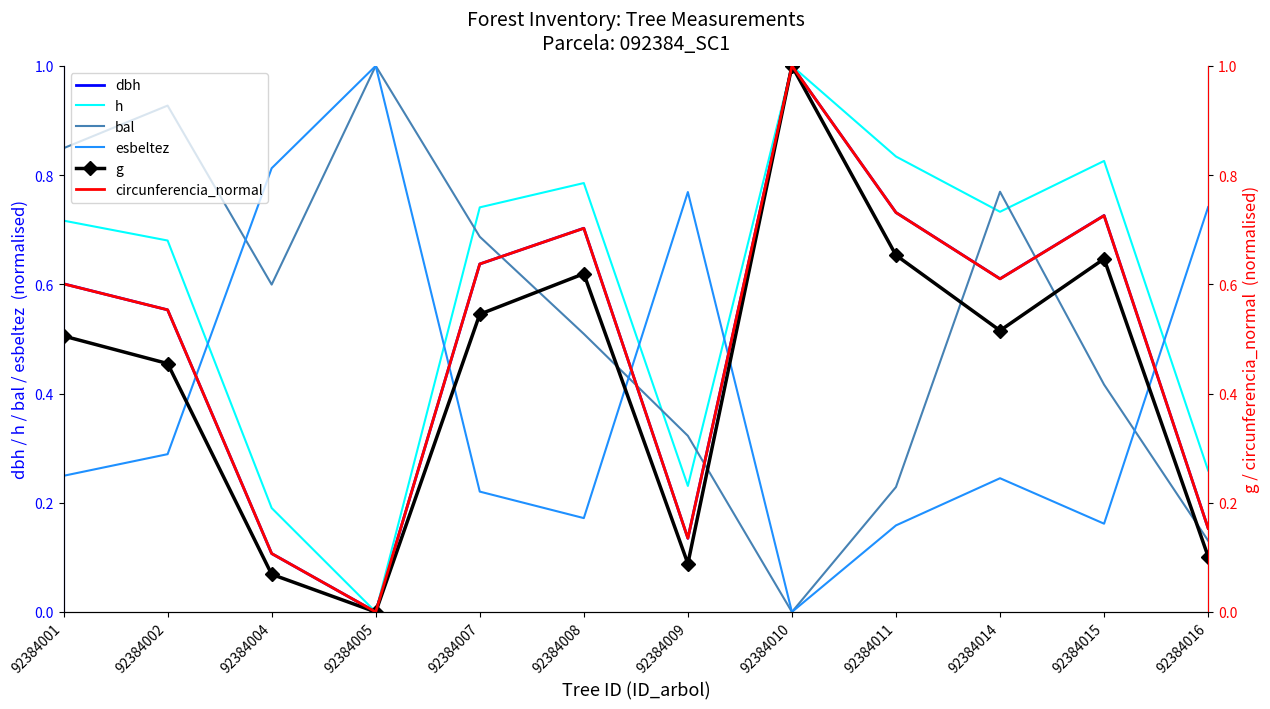

How many h values are between 0 and 1?

12